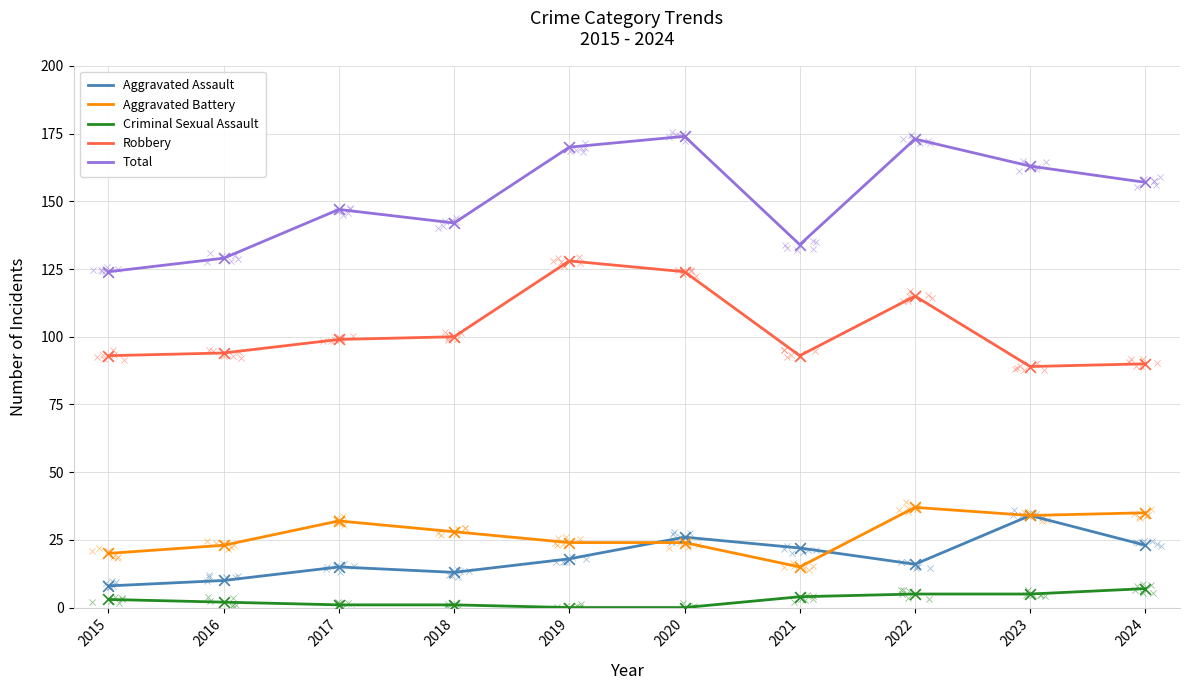

Which series has the largest Y range (max minus min)?

Total